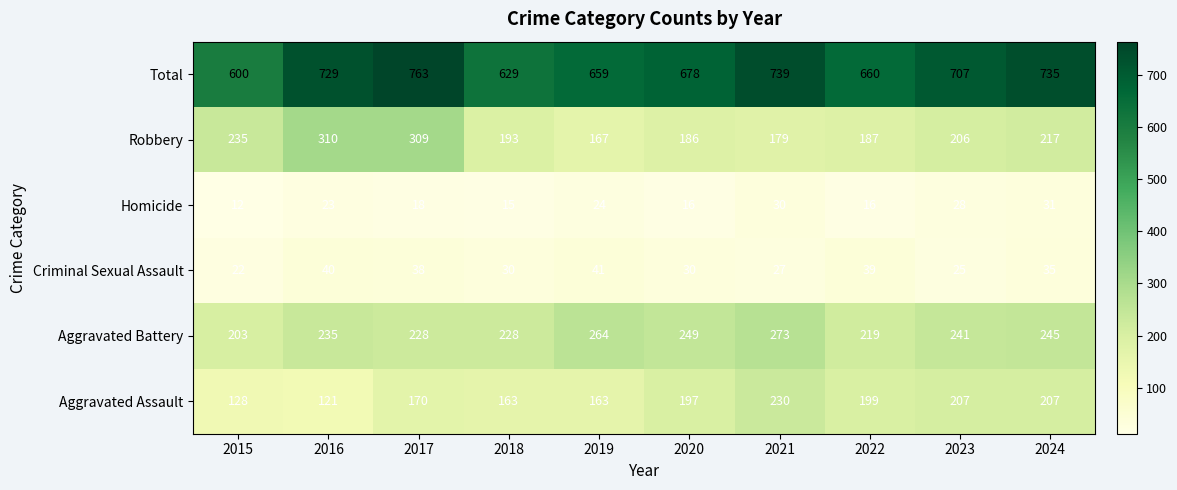

What is the spread (max minus min) of values at 2022?

644